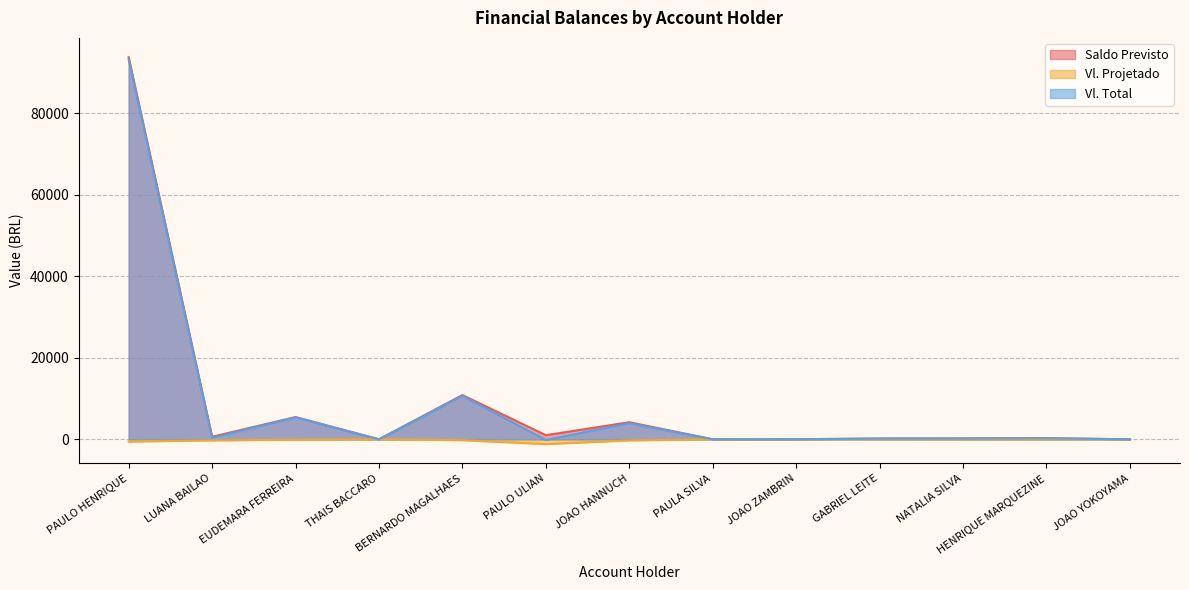

What is the total value across all series at THAIS BACCARO?

0.1